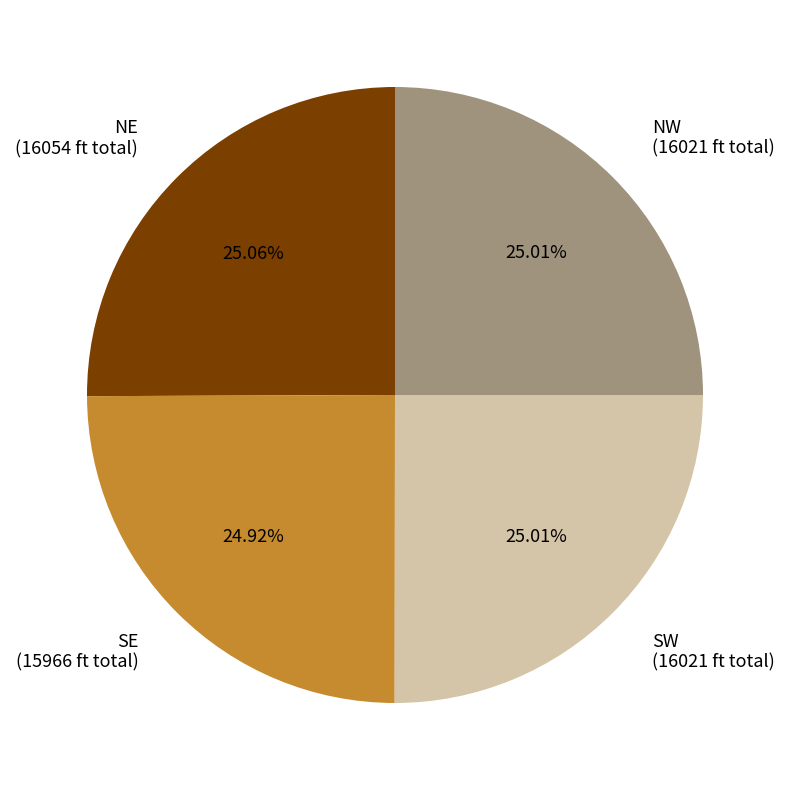

To the nearest percent, what is the difference between the largest and smallest slice percentages?

0%